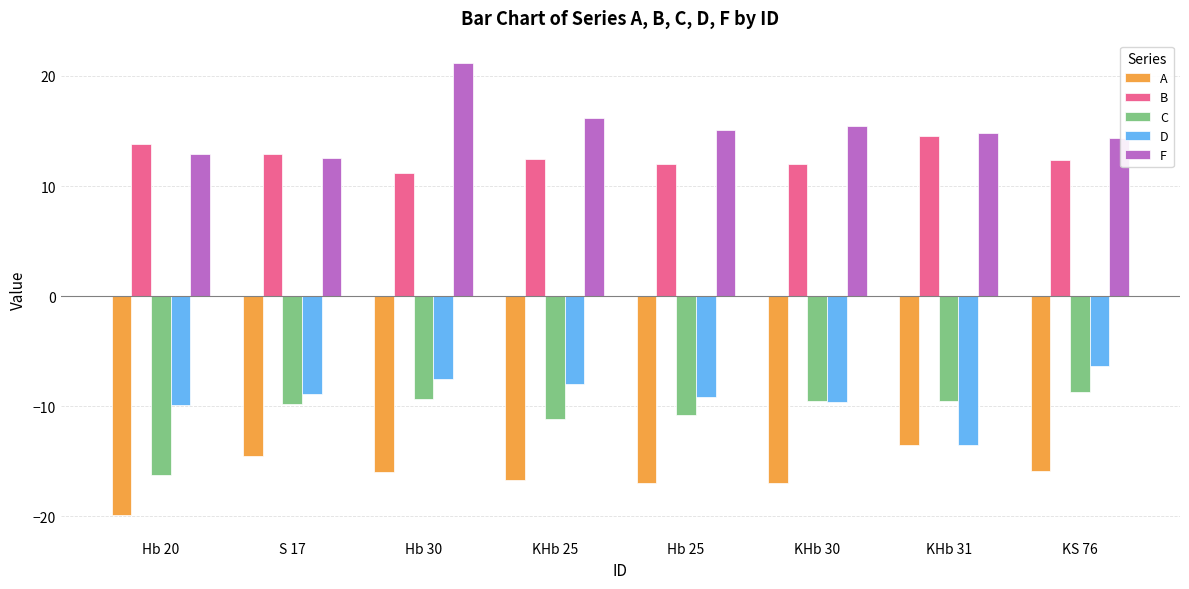

What is the sum of all B values?

101.2